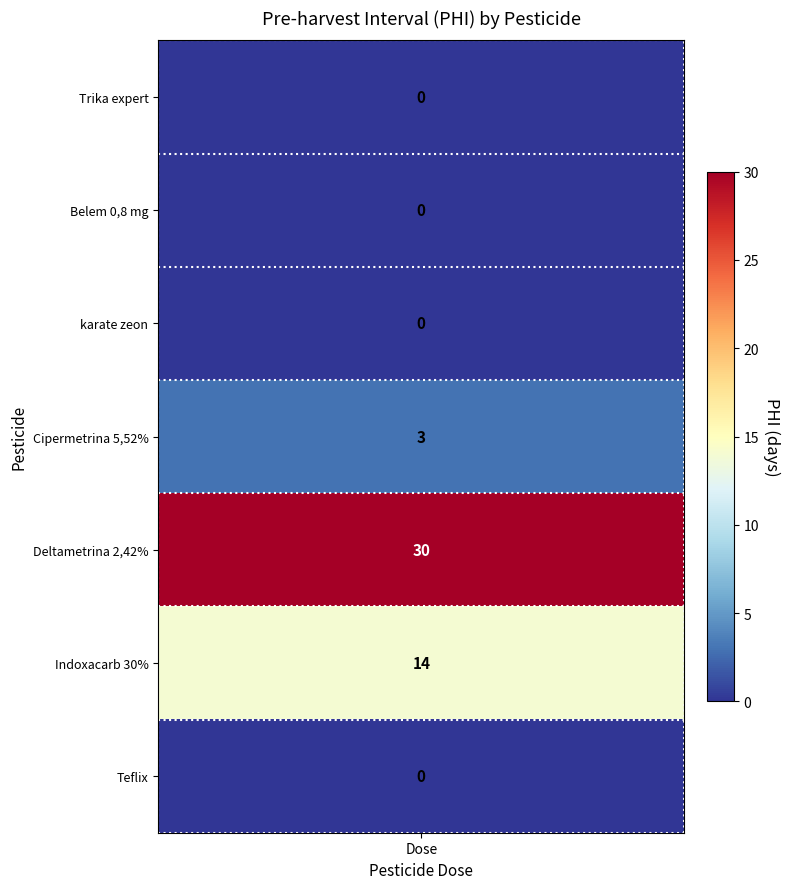

Reading left to right, list all the values displayed in this chart.

phi_values=0	1=0	2=0	3=3	4=30	5=14	6=0